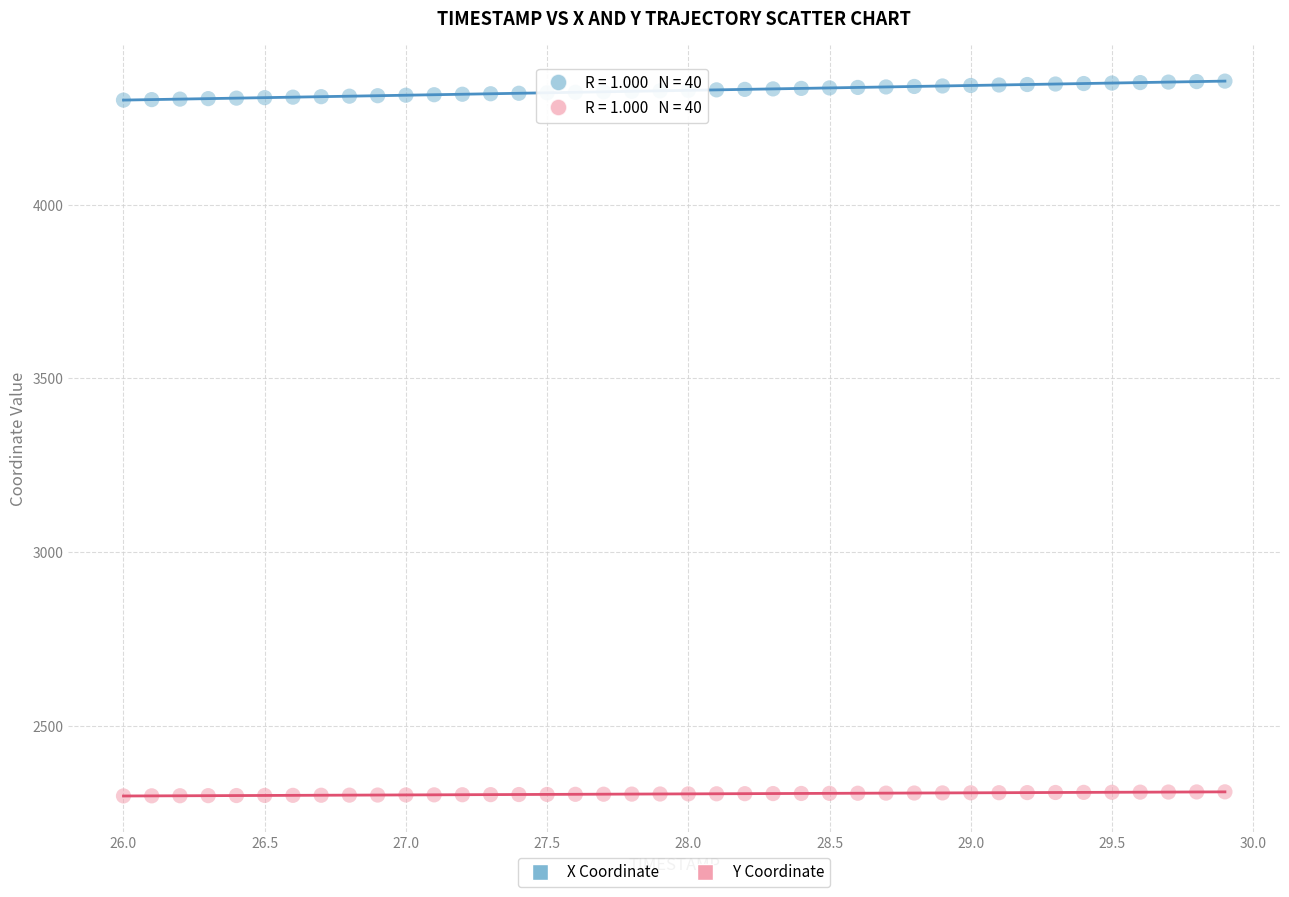

Which series has the widest spread of Y values?

X Coordinate